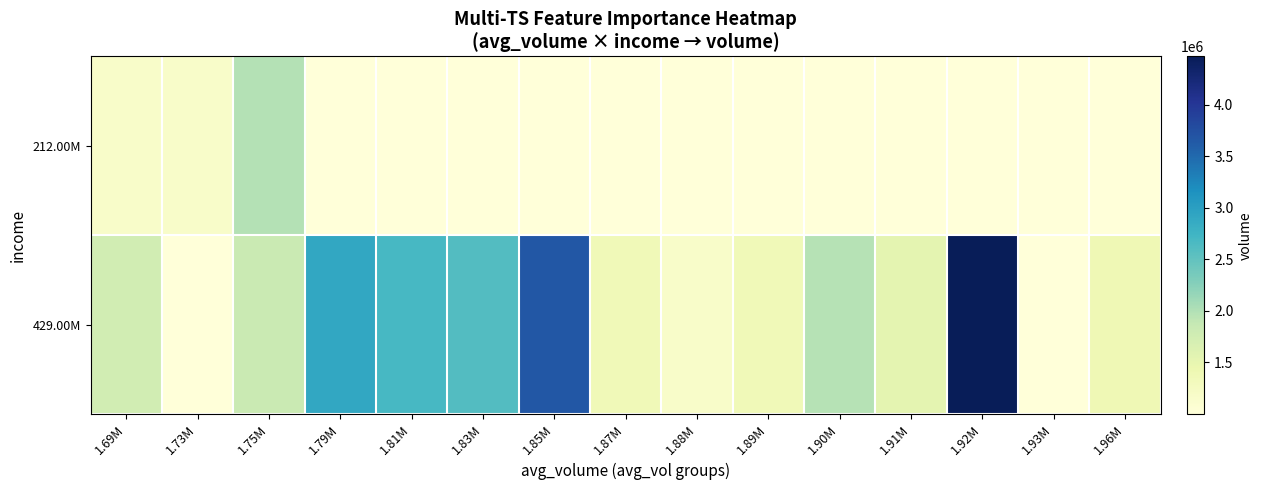

Which series has the largest total across all categories?

429.00M